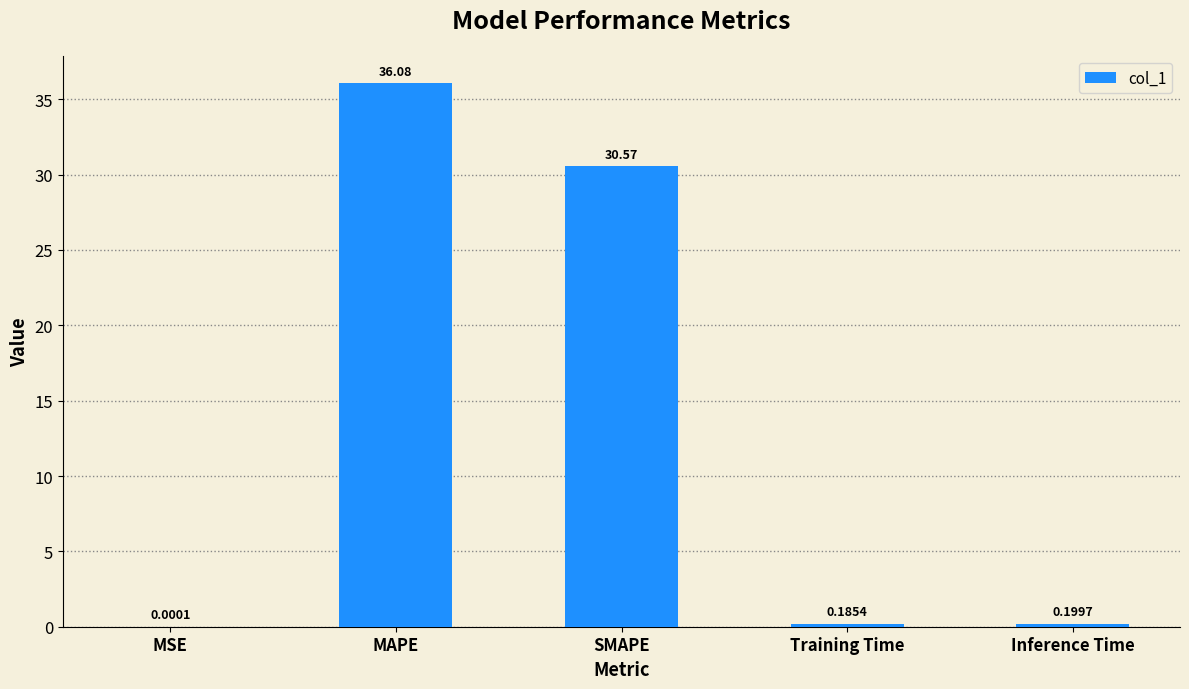

The value at MAPE is 36.1. True or false?

True